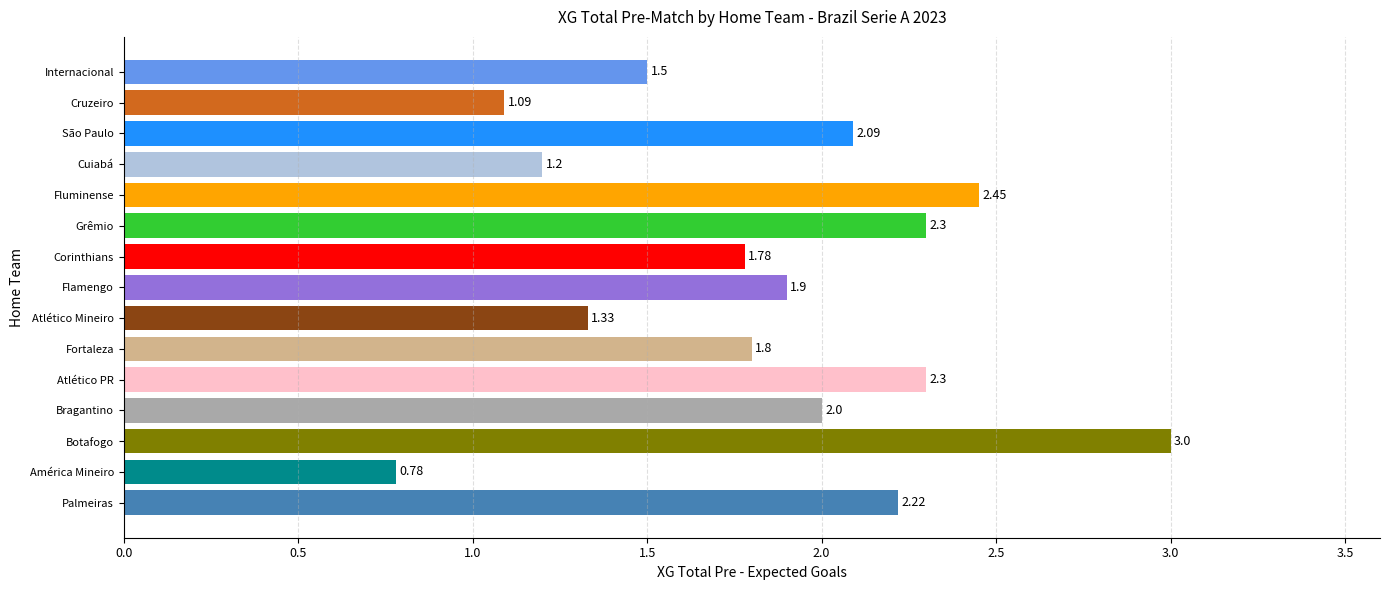

Which label corresponds to the smallest value in the chart?

América Mineiro